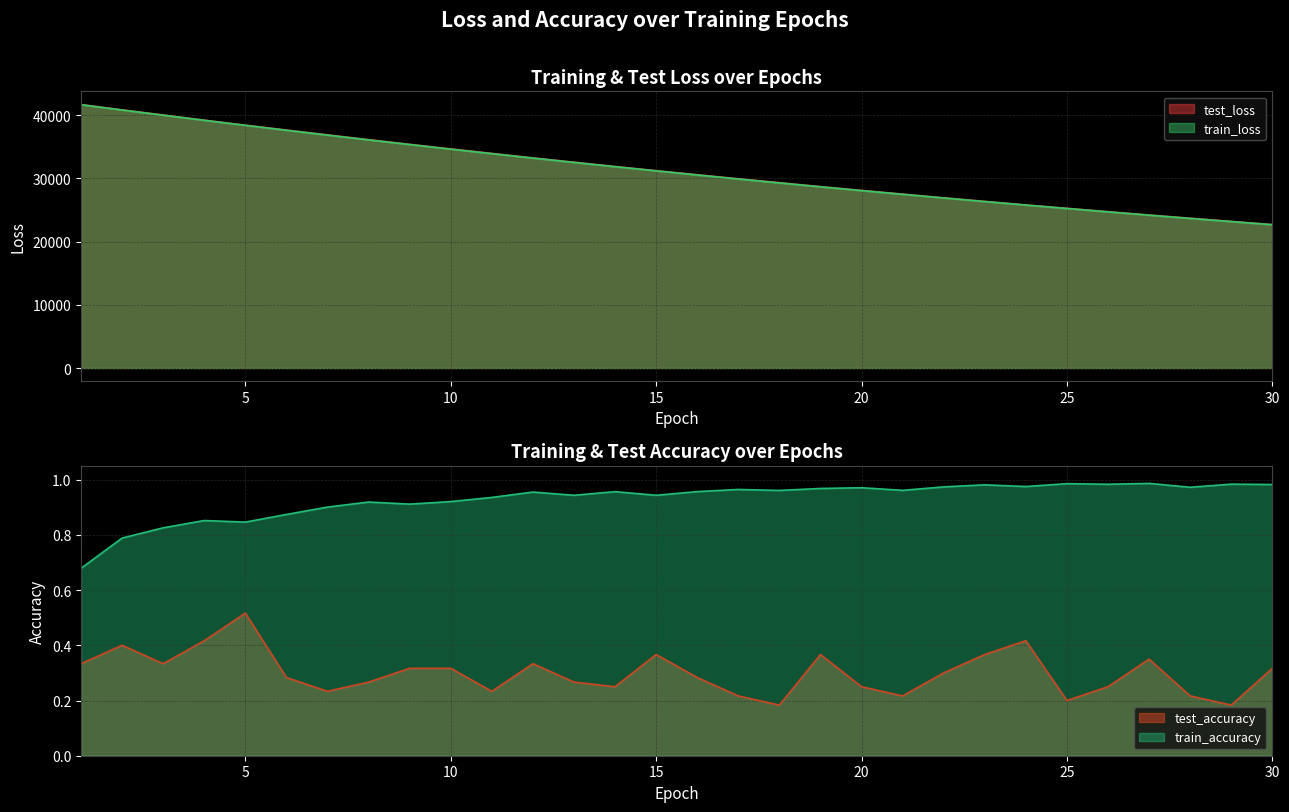

At which label does test_loss first exceed 31223?

1